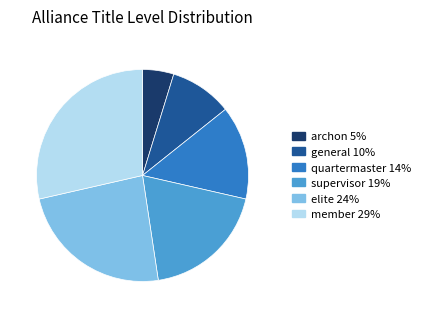

Is it true that member is 29% of the pie?

True